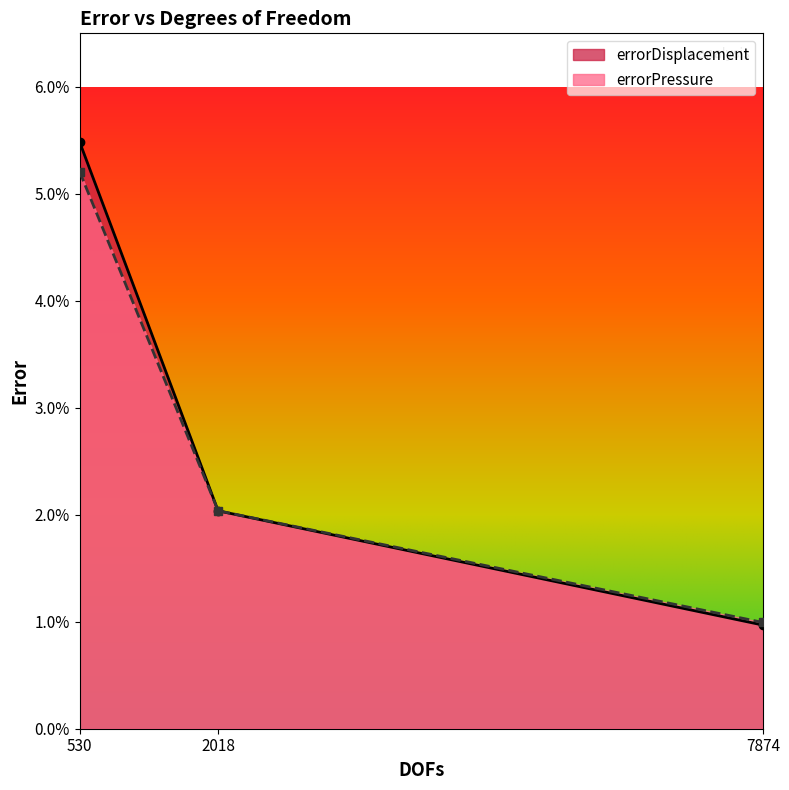

At which category does the chart reach its peak across all series?

530